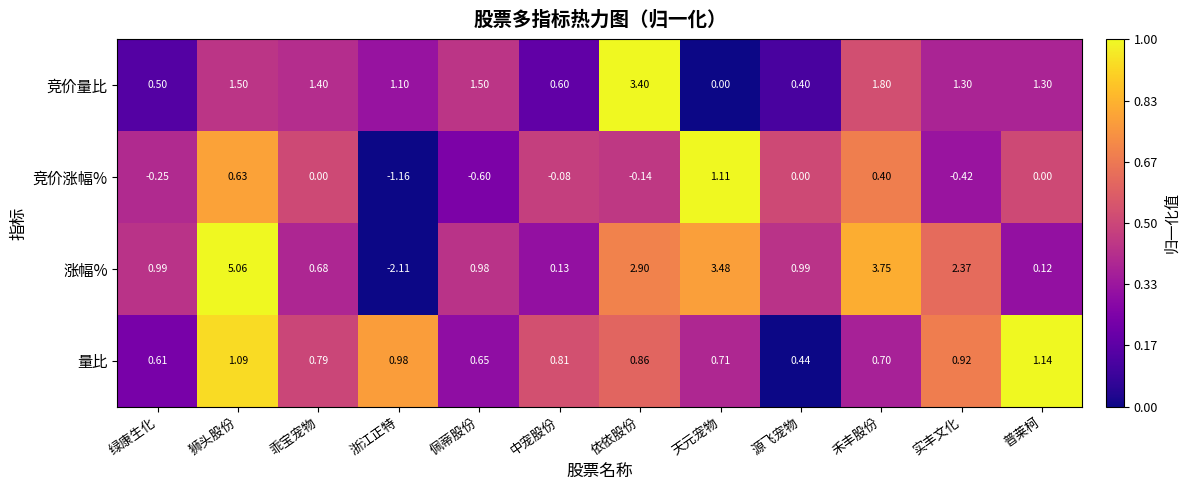

Which series changed the most between 源飞宠物 and 普莱柯?

竞价量比